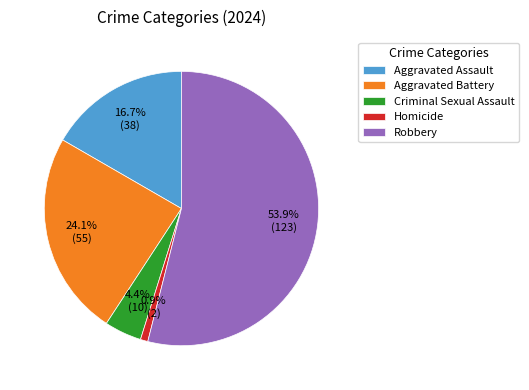

Between Homicide and Aggravated Battery, which is larger?

Aggravated Battery